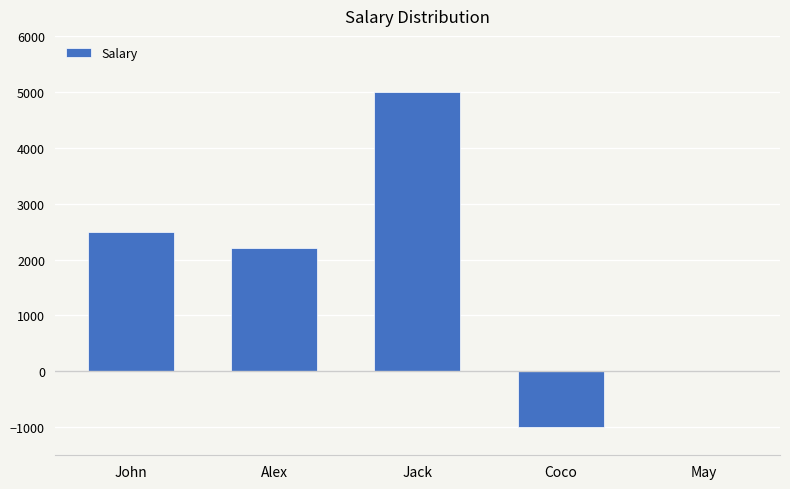

What is the maximum value shown in the chart?

5000.0